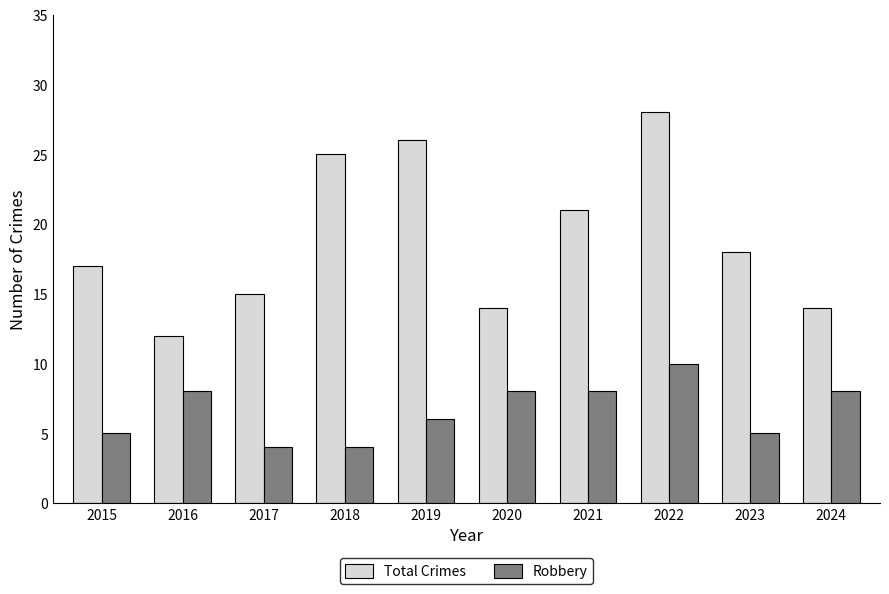

How many Robbery values are between 5 and 8?

7